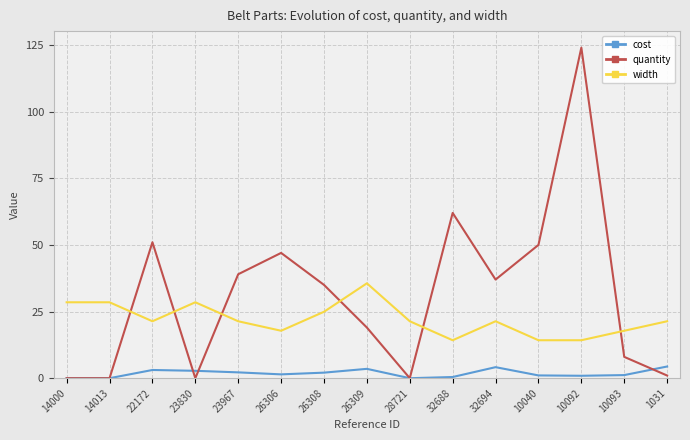

How many lines are shown in the chart?

3